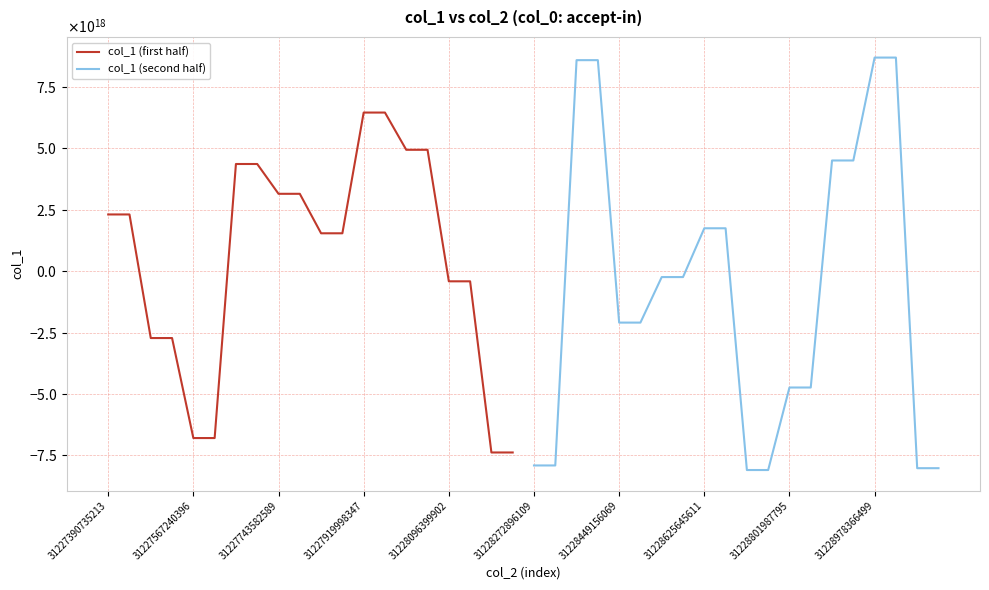

Reading left to right, extract all data points from this chart.

col_1 (first half): 2311790967075055104	2311790967075055104	-2722186074546892288	-2722186074546892288	-6795195178178690048	-6795195178178690048	4366817615155822592	4366817615155822592	3152895088283276800	3152895088283276800	1544485701420174848	1544485701420174848	6462133035302331392	6462133035302331392	4945340833657555968	4945340833657555968	-411524744720967936	-411524744720967936	-7382742897473449984	-7382742897473449984
col_1 (second half): -7911352716206199808	-7911352716206199808	8596426995080444928	8596426995080444928	-2092832279846673152	-2092832279846673152	-238579196729452192	-238579196729452192	1748875705288724224	1748875705288724224	-8097414133087216640	-8097414133087216640	-4736588866820371456	-4736588866820371456	4509961444579201536	4509961444579201536	8701452301917033472	8701452301917033472	-8022614281889536000	-8022614281889536000